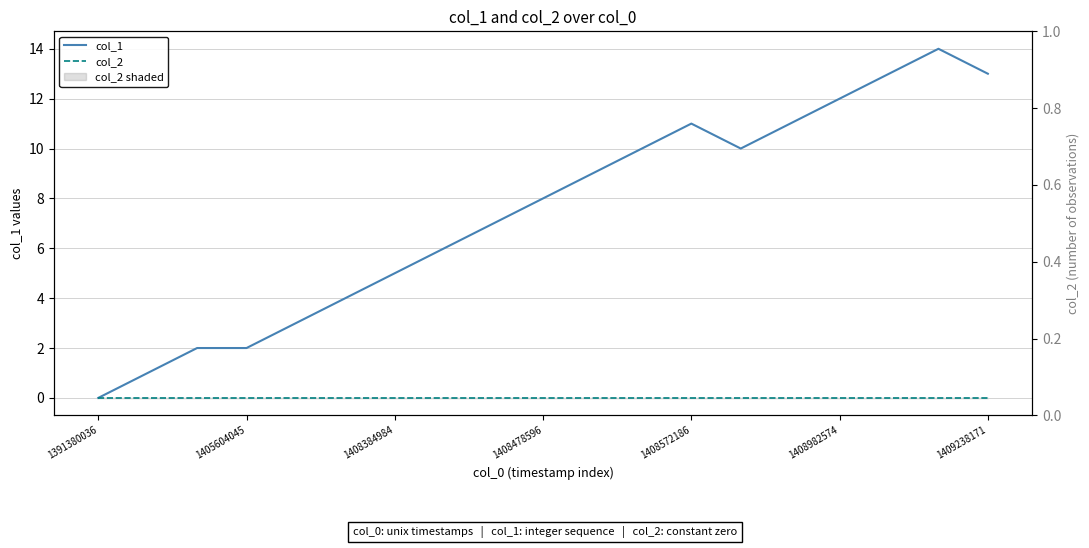

Which series has the largest total across all categories?

col_1